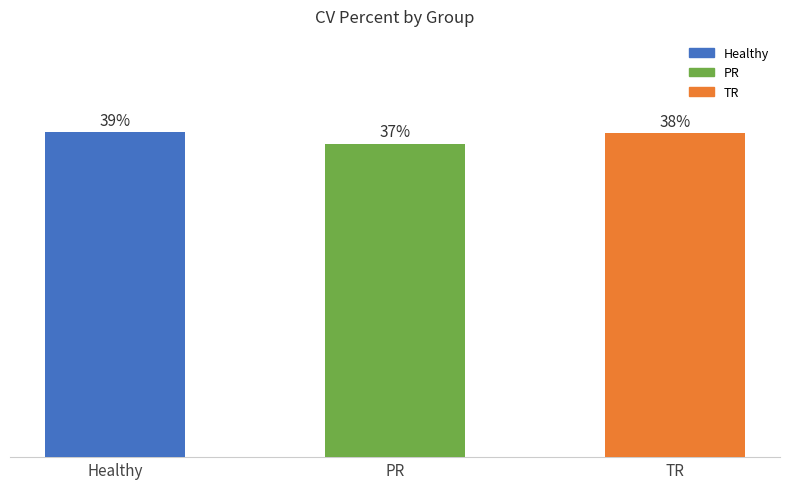

Reading right to left, what are all the values shown in this chart?

TR=38.4	PR=37.2	Healthy=38.6